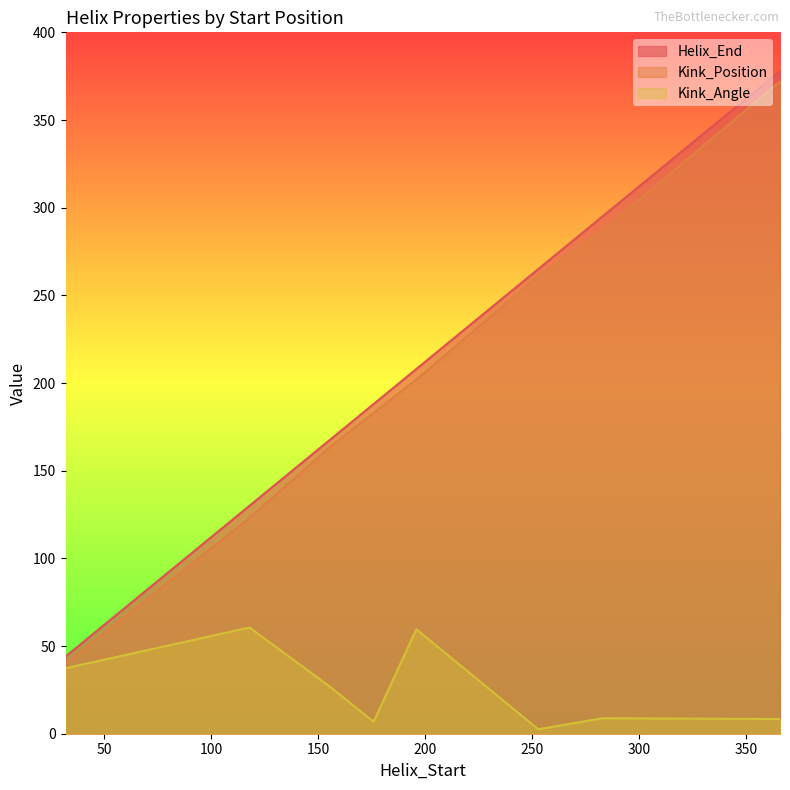

Which series changed the most between 176 and 283?

Helix_End